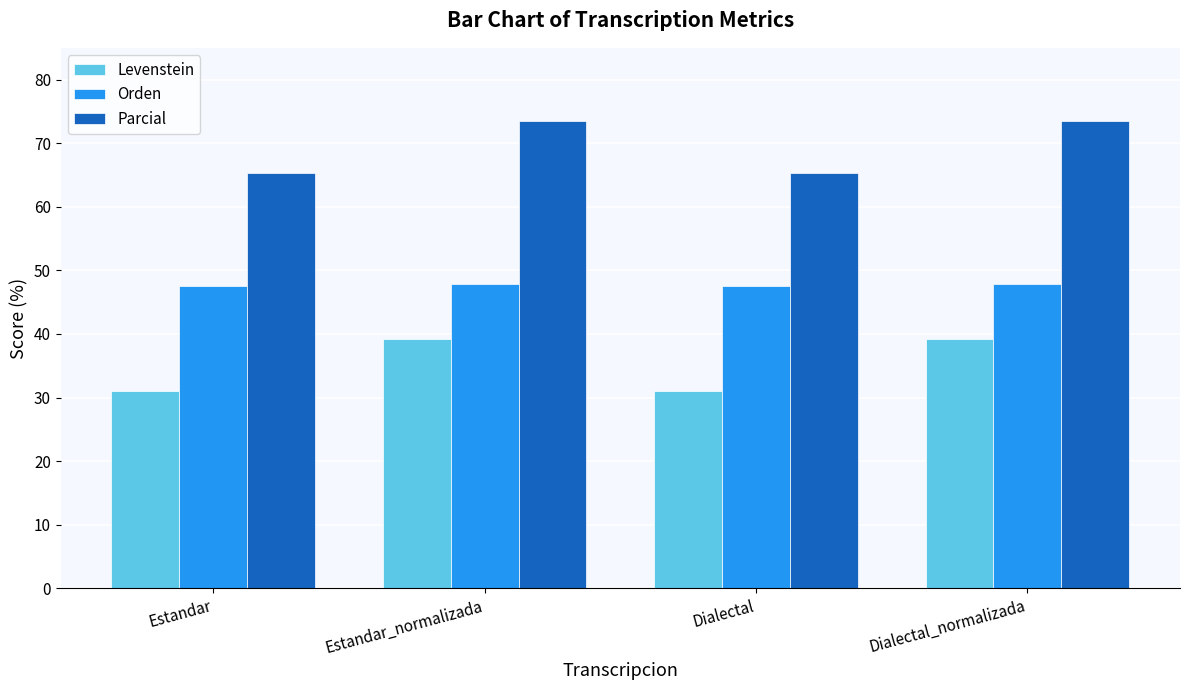

Between Dialectal and Dialectal_normalizada, which series saw the biggest shift?

Levenstein